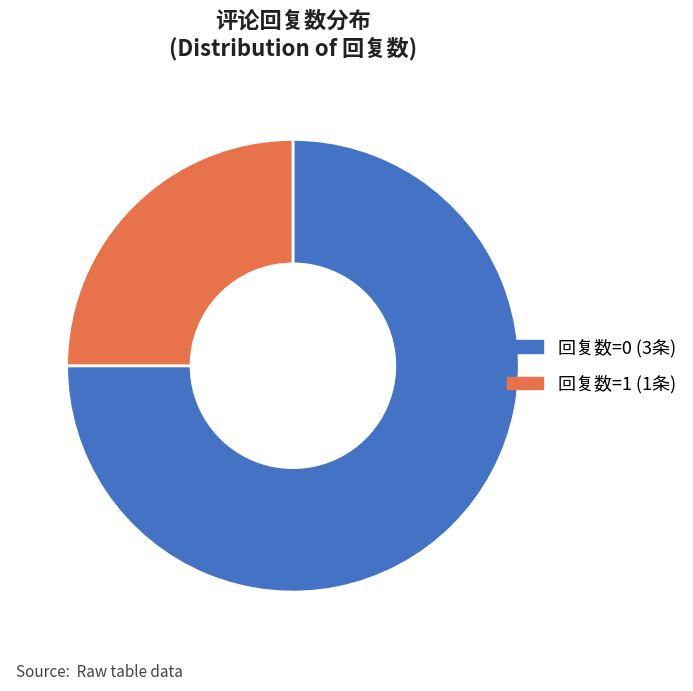

Rank the categories by value from lowest to highest.

回复数=1 (1条), 回复数=0 (3条)